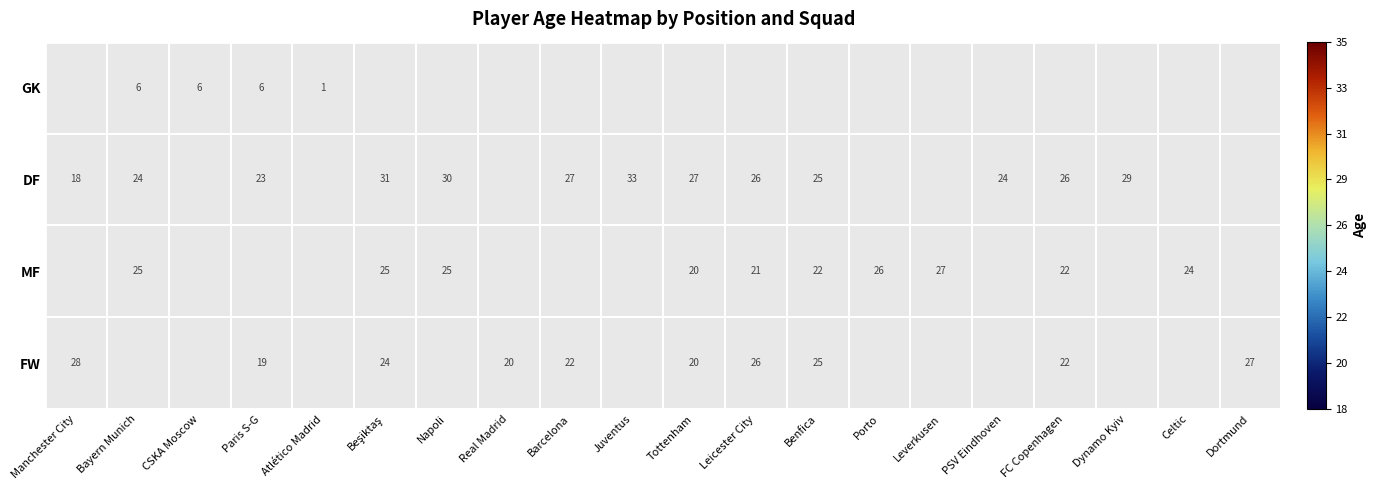

The DF series shows 27 at Barcelona. True or false?

True